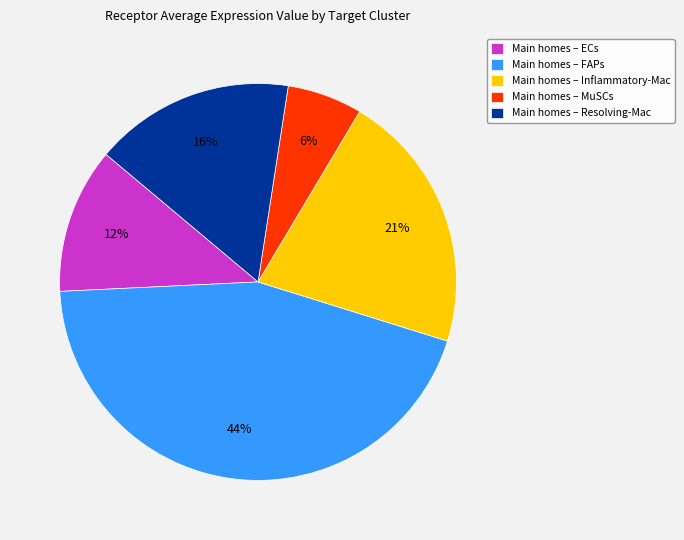

Is it true that Main homes – MuSCs is 18% of the pie?

False